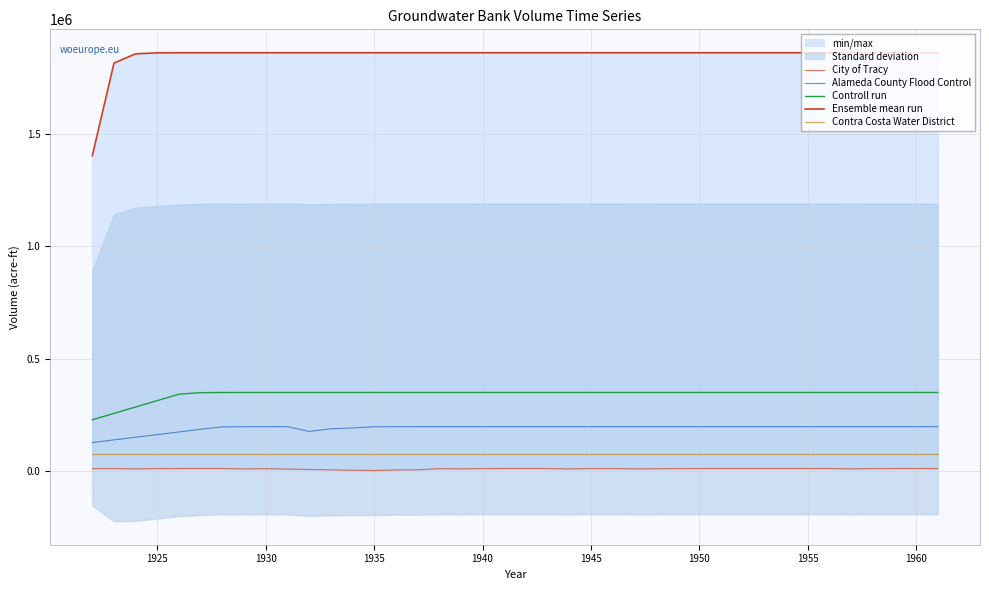

How many lines are shown in the chart?

5